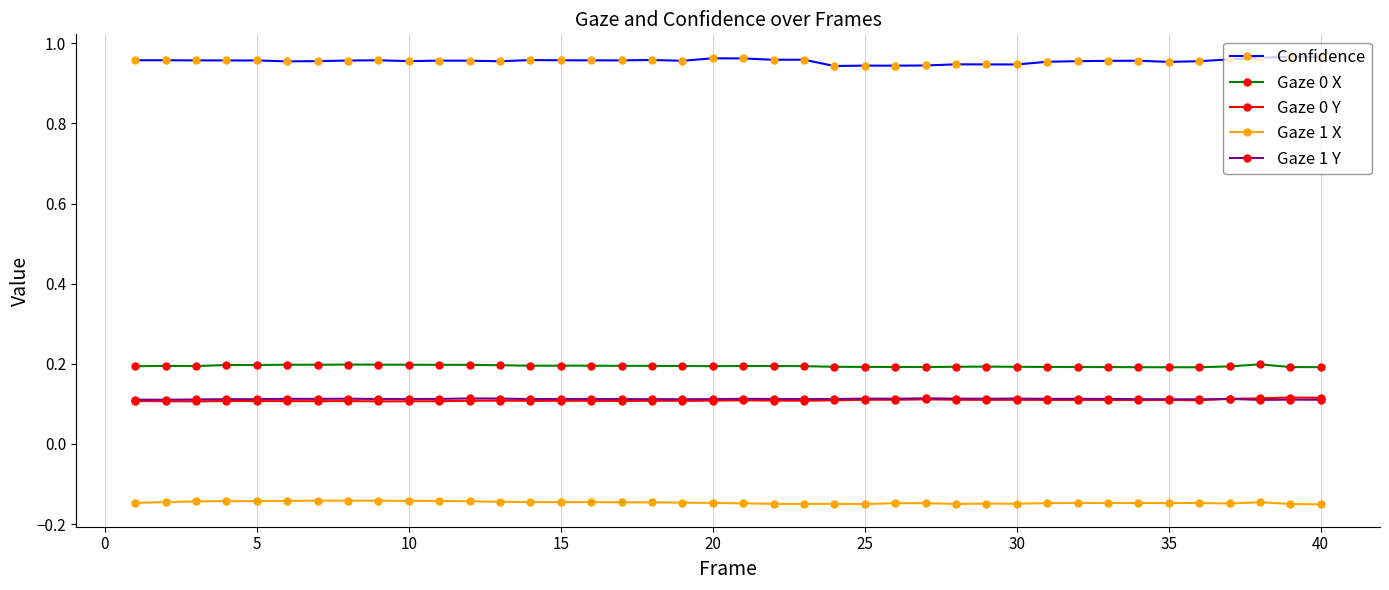

How many Confidence values are between 0 and 1?

40